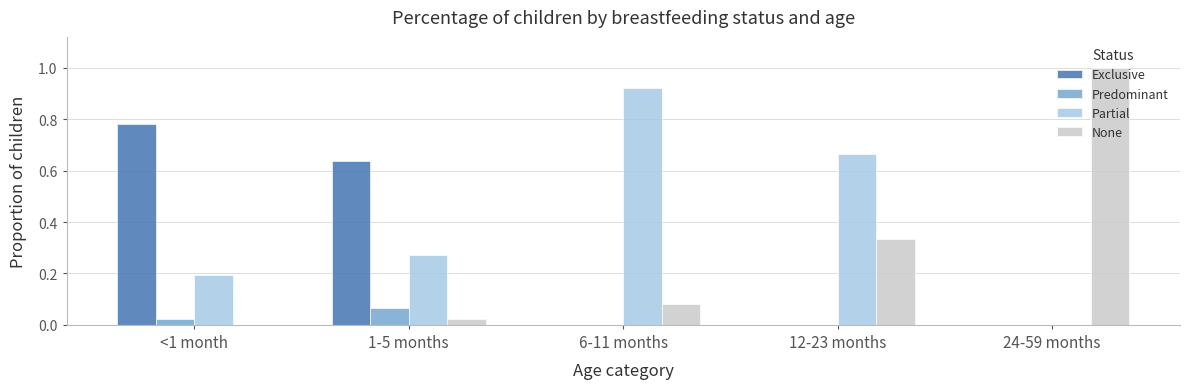

What is the sum of all None values?

1.4